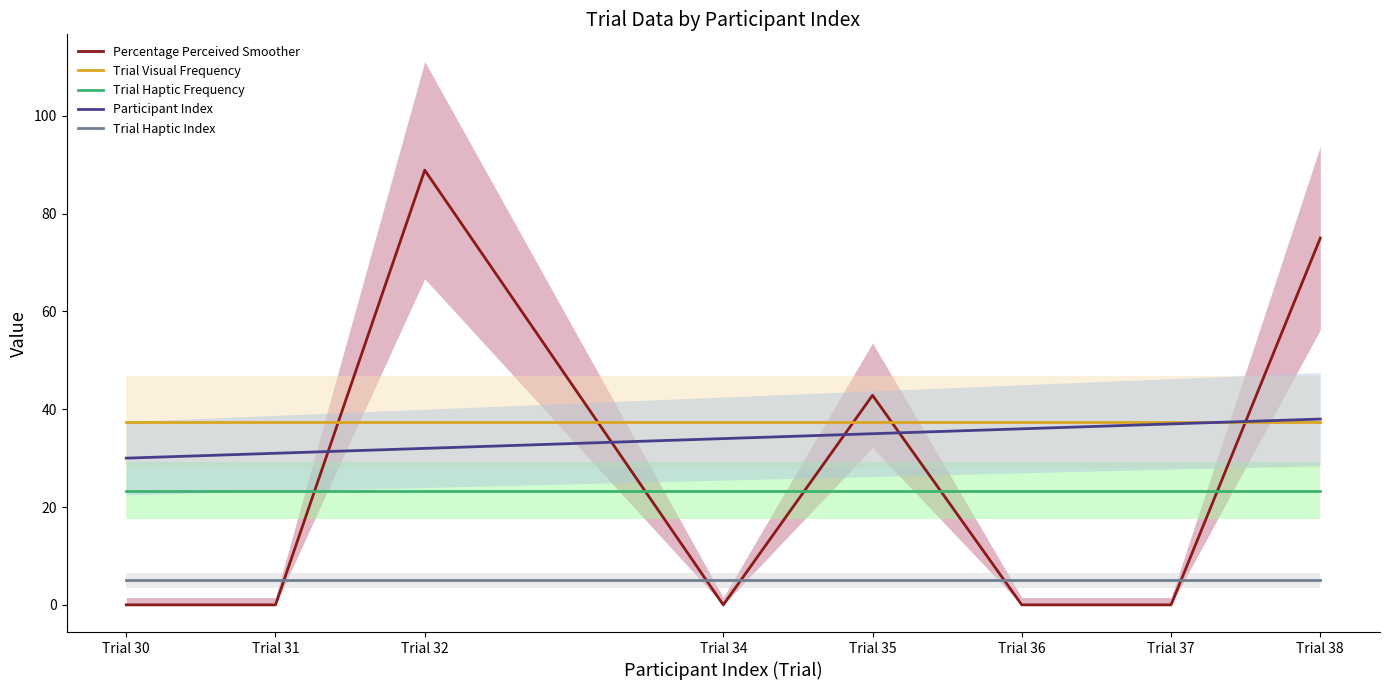

Reading right to left, list all the values displayed in this chart.

Percentage Perceived Smoother: 75.0	0.0	0.0	42.9	0.0	88.9	0.0	0.0
Trial Visual Frequency: 37.4	37.4	37.4	37.4	37.4	37.4	37.4	37.4
Trial Haptic Frequency: 23.3	23.3	23.3	23.3	23.3	23.3	23.3	23.3
Participant Index: 38.0	37.0	36.0	35.0	34.0	32.0	31.0	30.0
Trial Haptic Index: 5.0	5.0	5.0	5.0	5.0	5.0	5.0	5.0